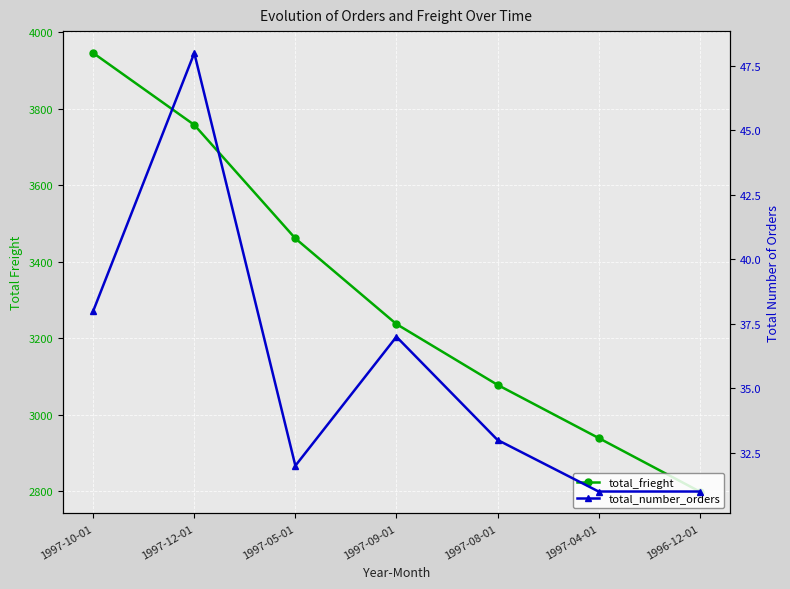

Where is the first local maximum for total_number_orders?

1997-12-01